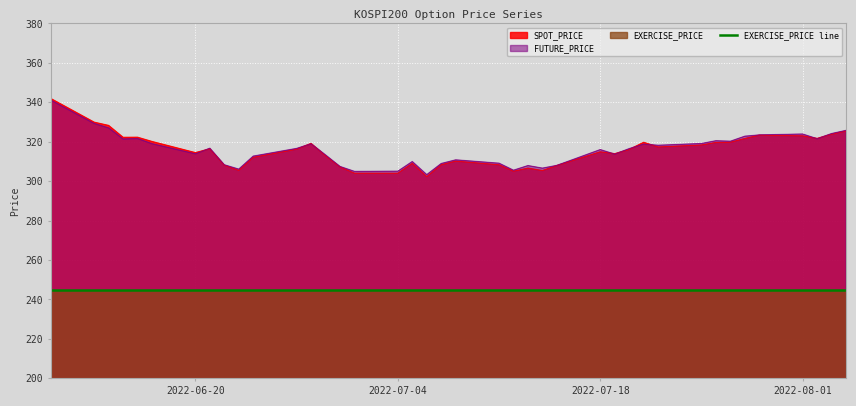

Where is SPOT_PRICE nearest to the value 322?

2022-06-15